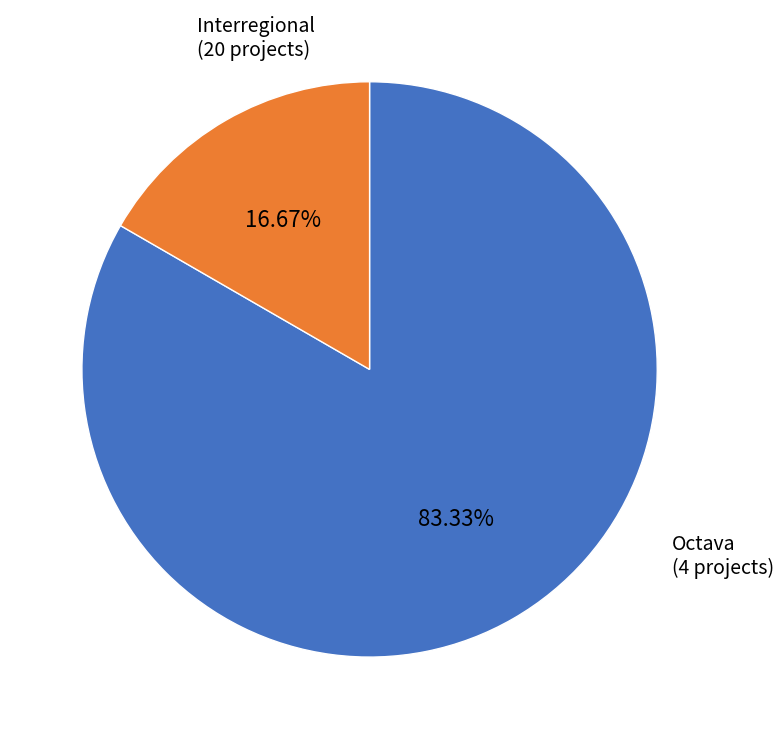

What is the largest slice in the pie chart?

Interregional